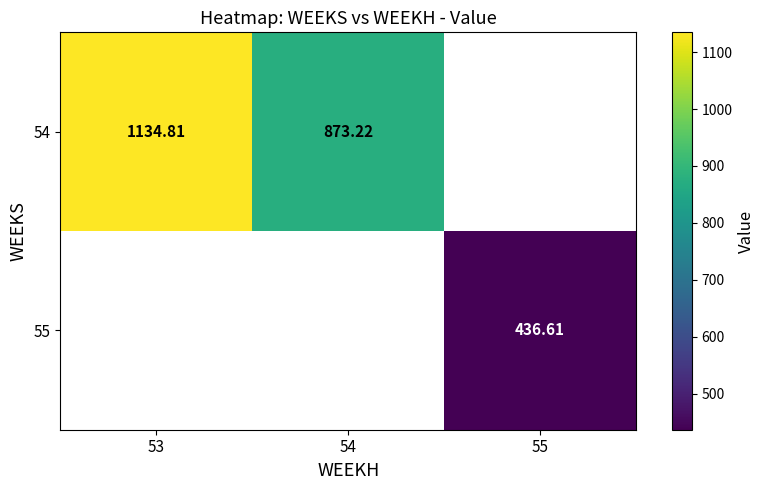

List the series in order of their overall mean, highest first.

54, 55